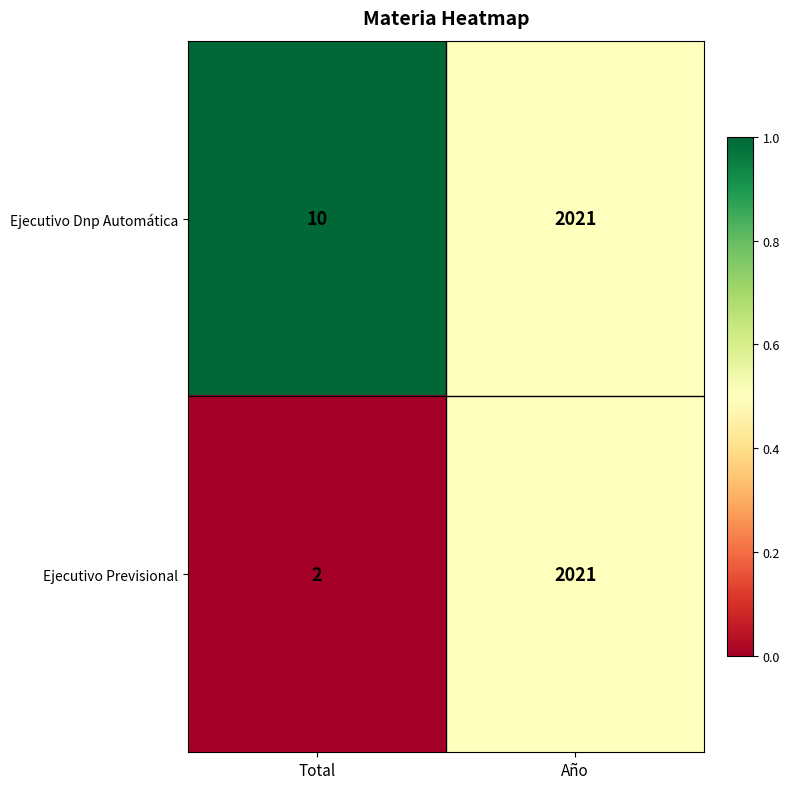

Between Total and Año, which series saw the biggest shift?

Ejecutivo Previsional